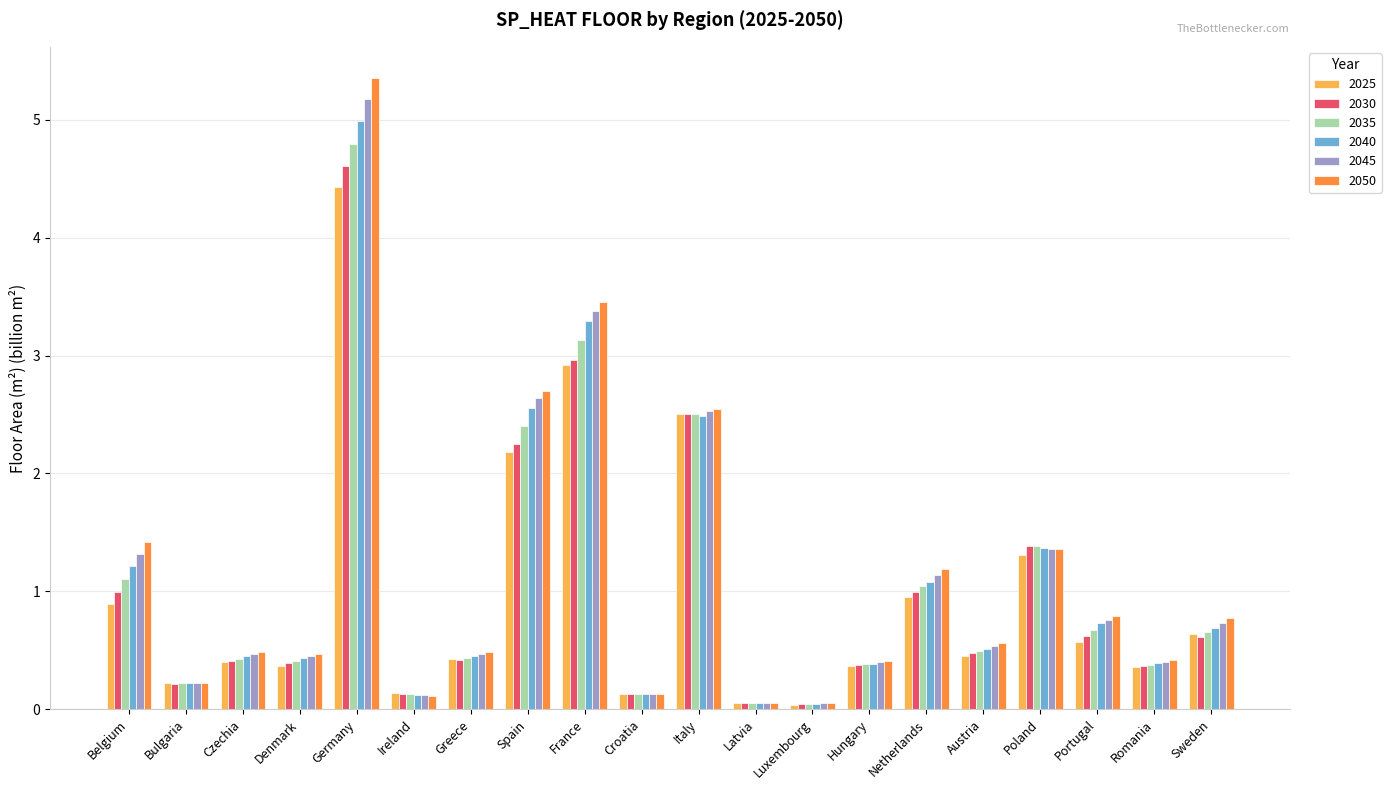

What is the total value across all series at Czechia?

2.6